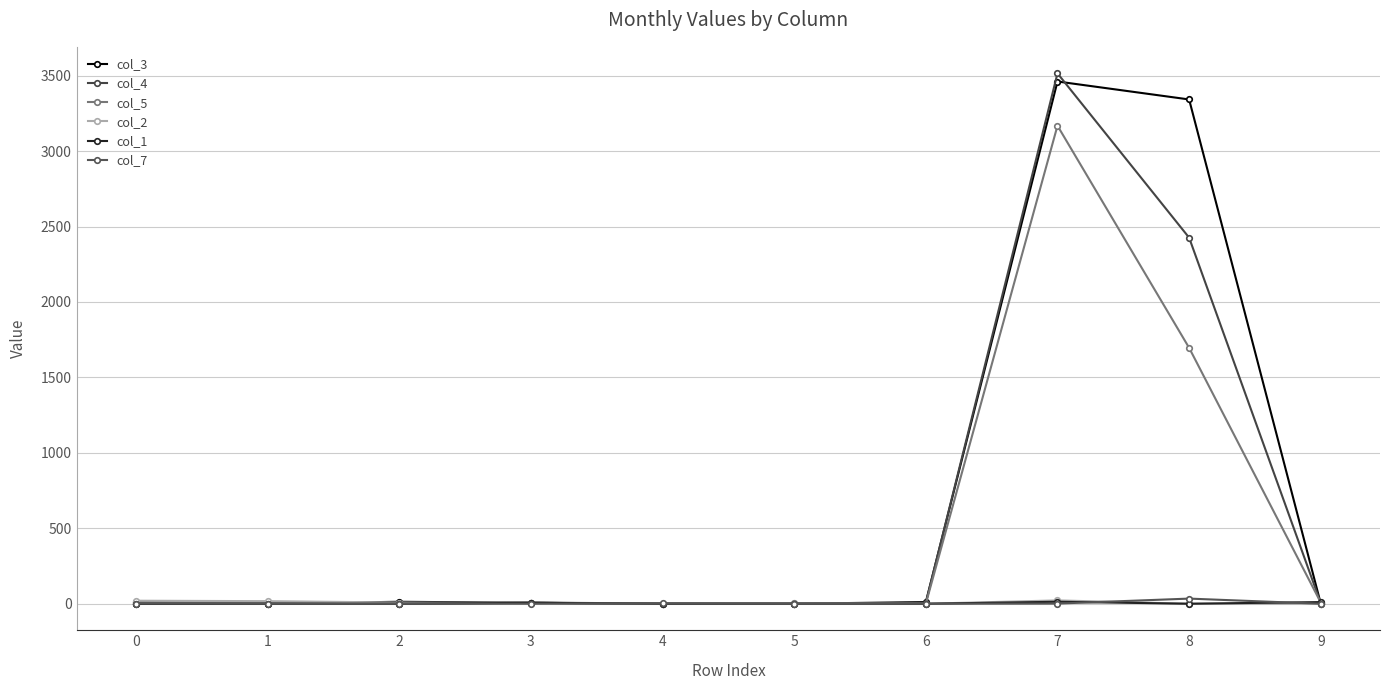

What are all the series names shown in the legend?

col_3, col_4, col_5, col_2, col_1, col_7